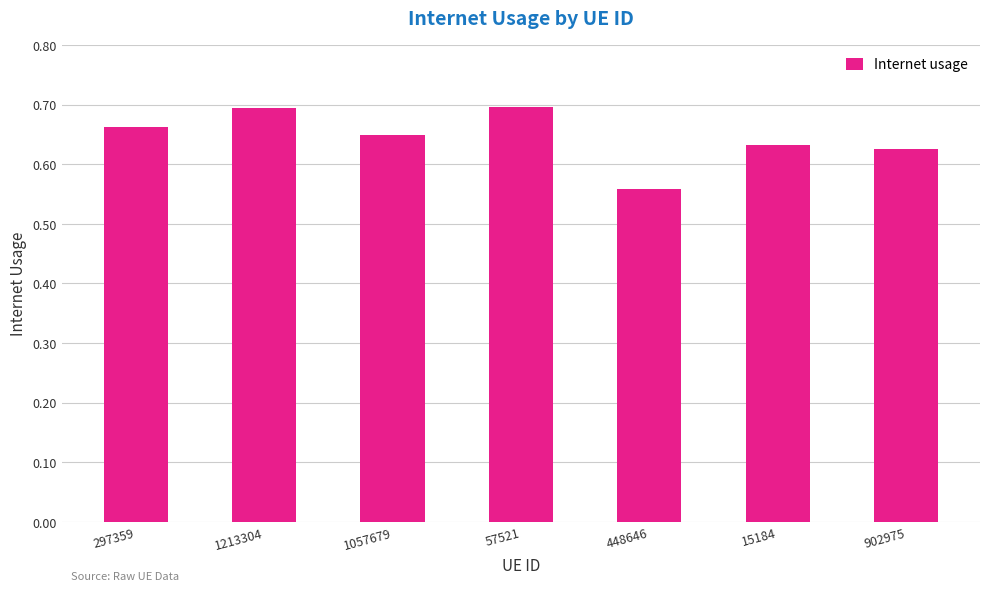

What is the label of the 3rd bar from the left?

1057679